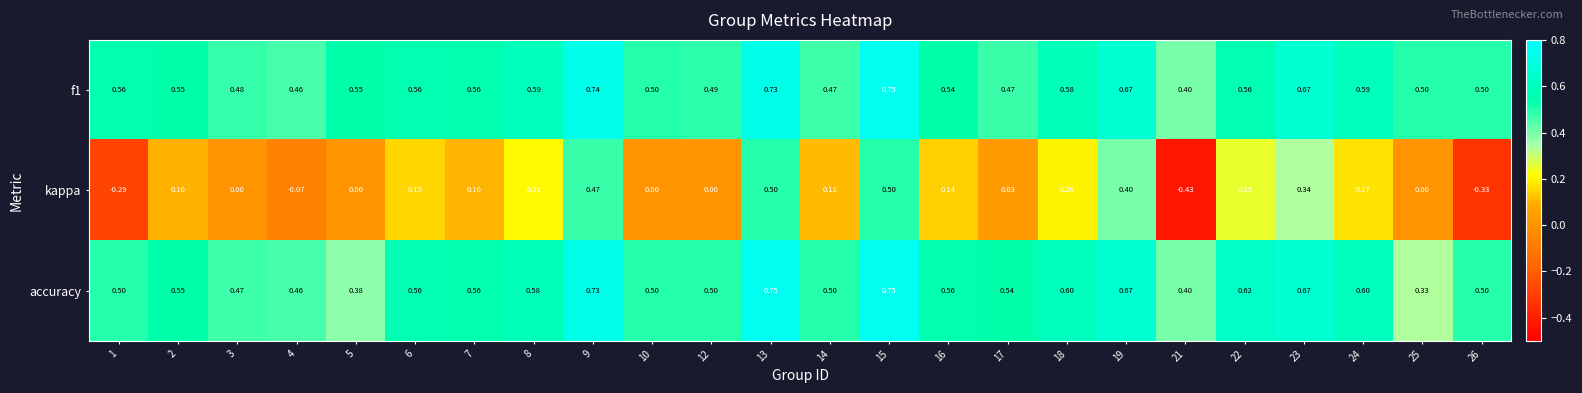

At which category does the chart reach its minimum across all series?

21